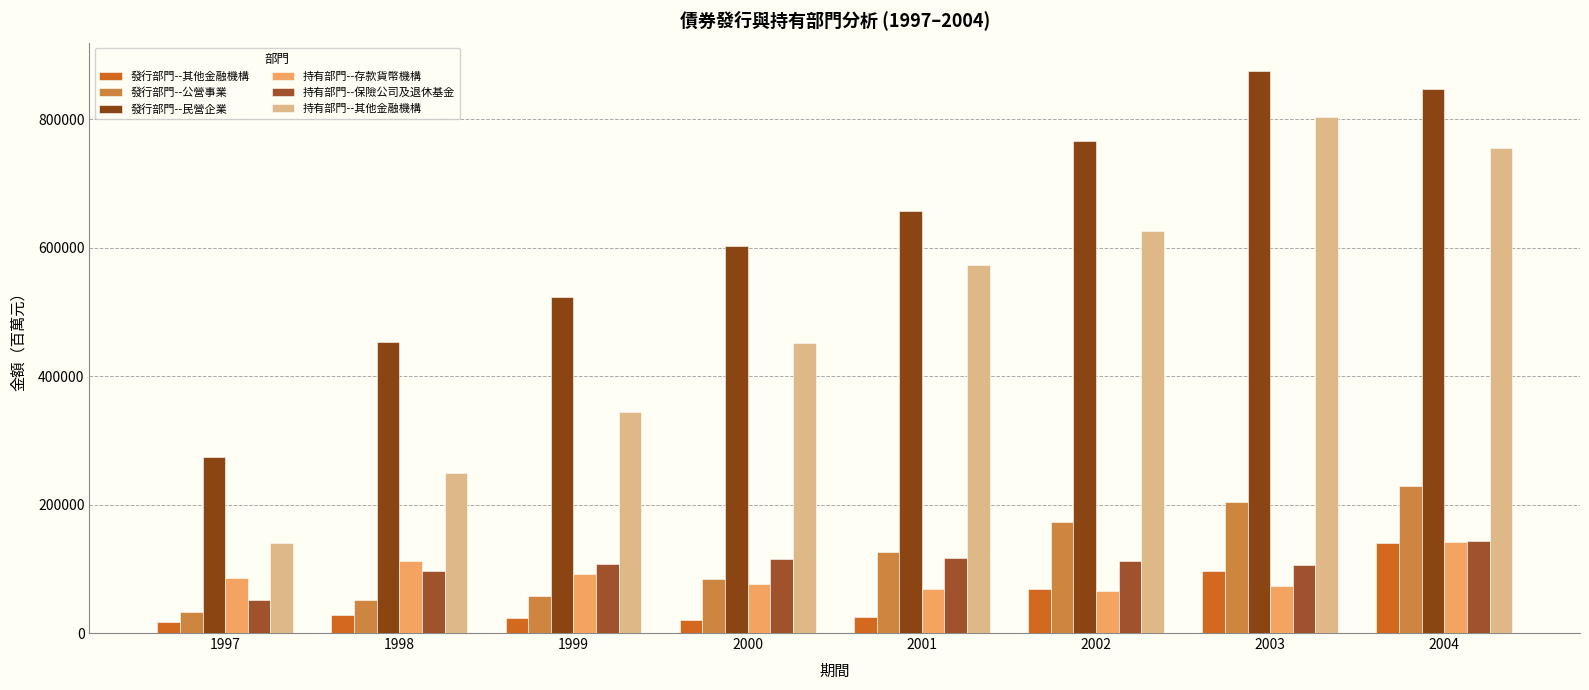

What is the value of the 持有部門--其他金融機構 bar at the 6th from the left?

626572